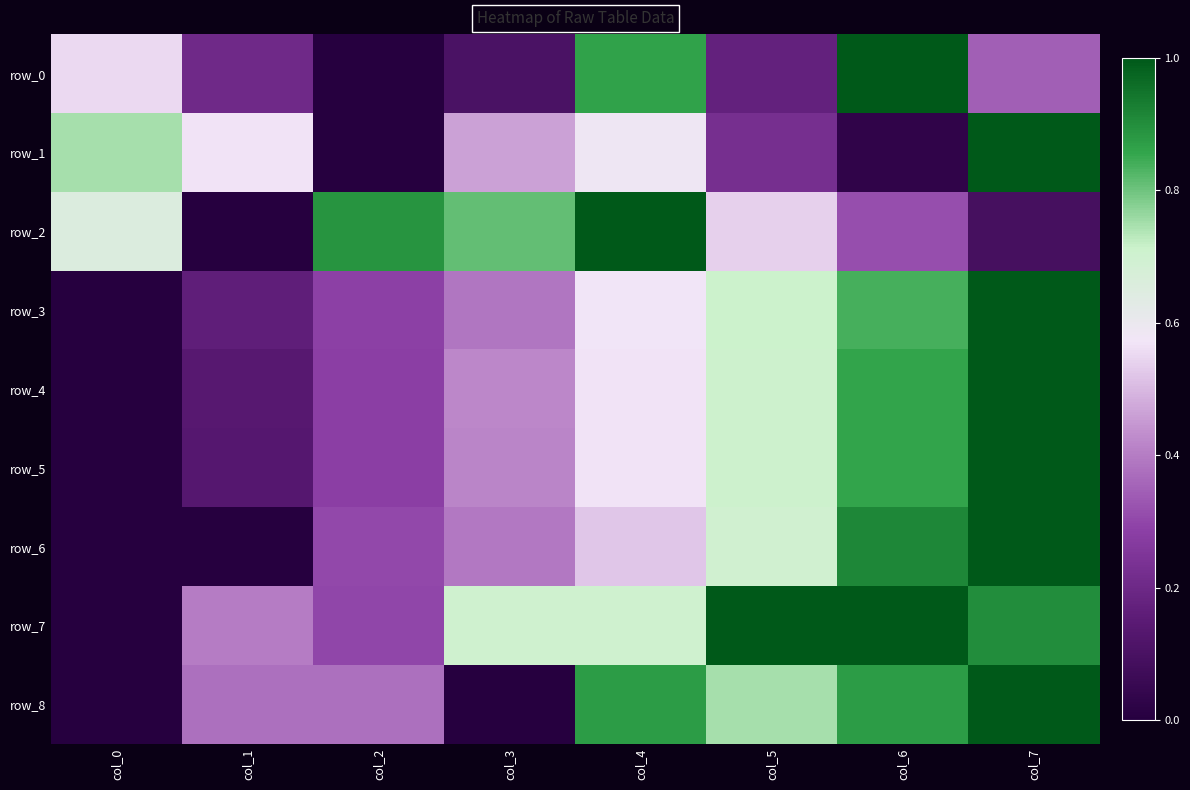

Which label corresponds to the smallest value in the chart?

col_2